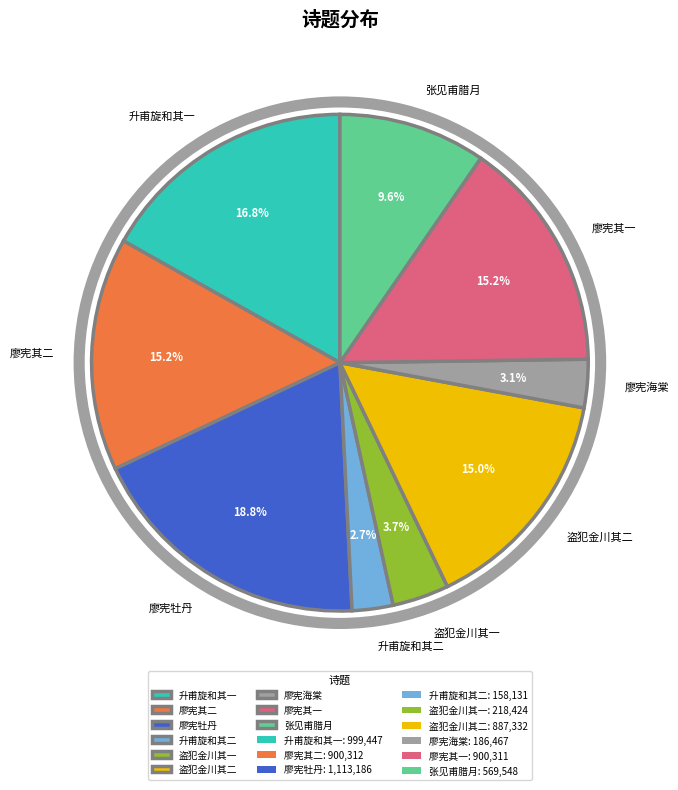

Is 廖宪其二 the majority of the pie?

No